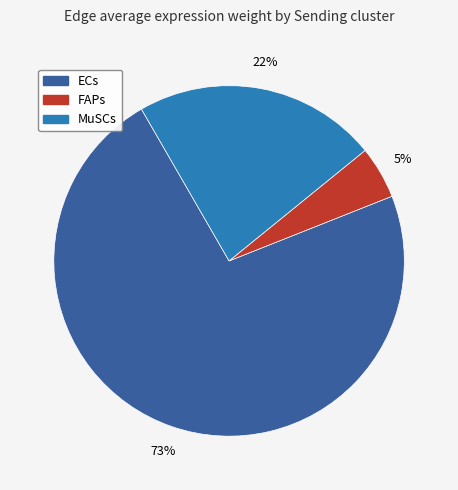

What percentage is the MuSCs slice, to the nearest percent?

22%